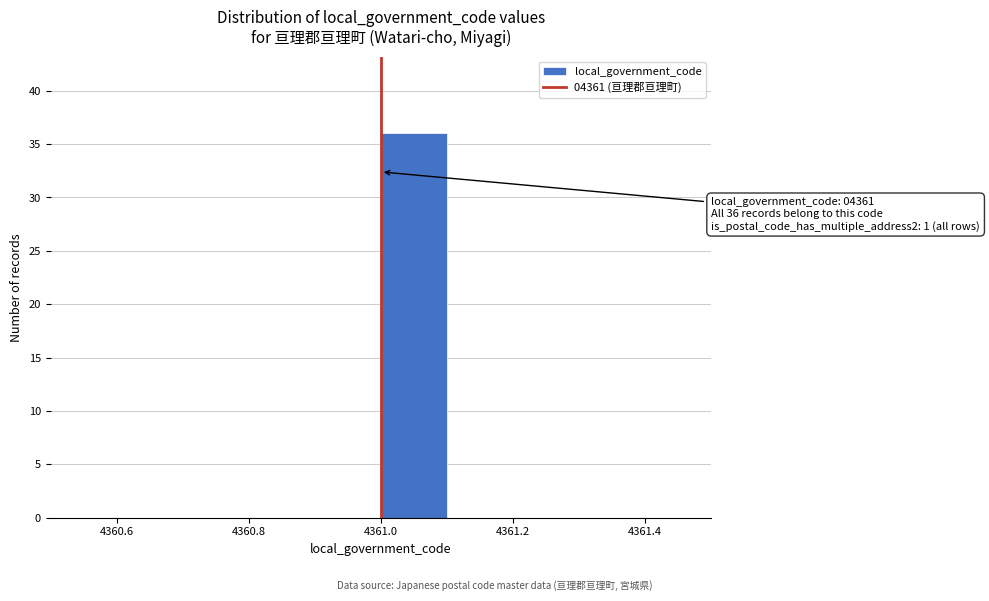

Over which range of the x-axis is the bar tallest?

4361.0 to 4361.1